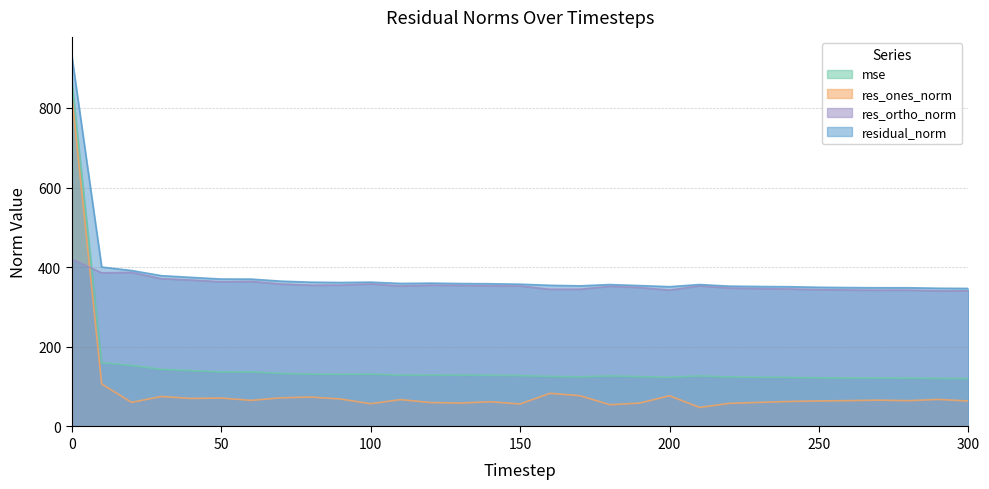

What is the value of the mse point at the 8th from the left?

133.2